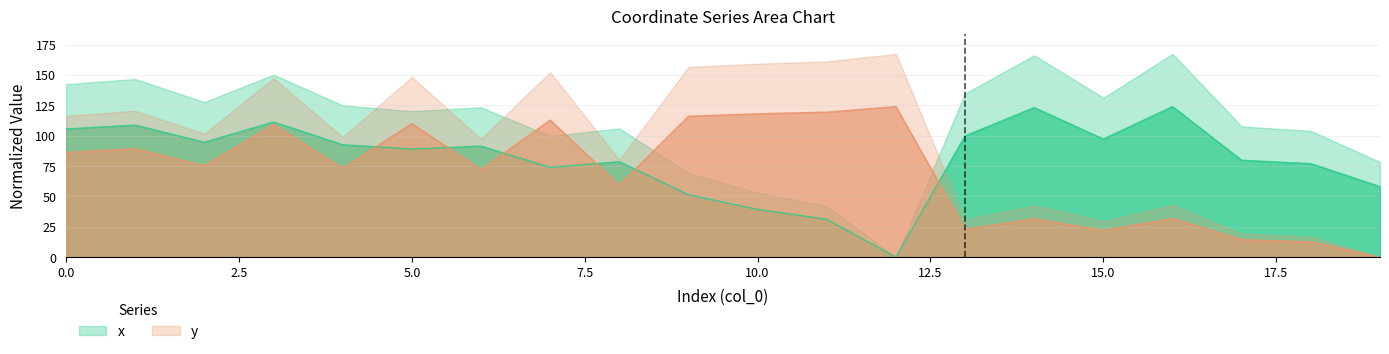

At 4, list the series in order from smallest to largest.

y, x